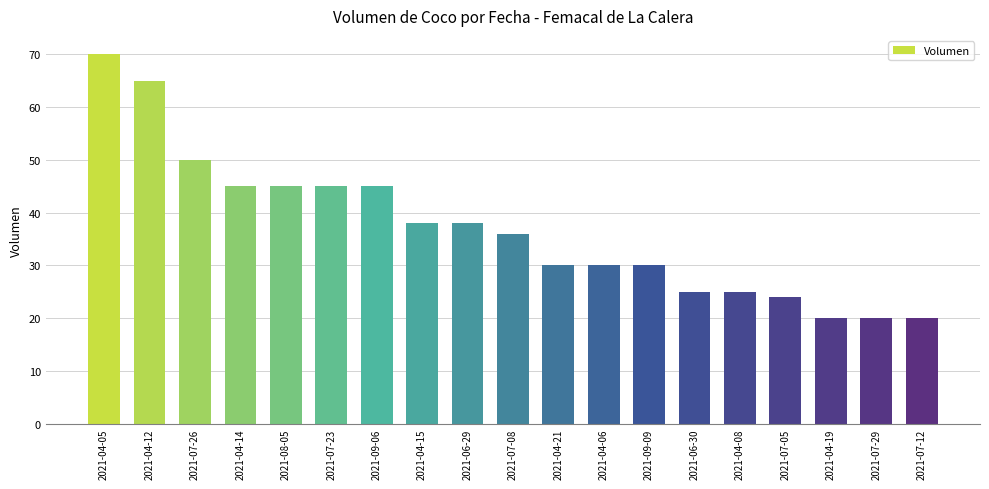

Which has a higher value, 2021-07-23 or 2021-04-05?

2021-04-05